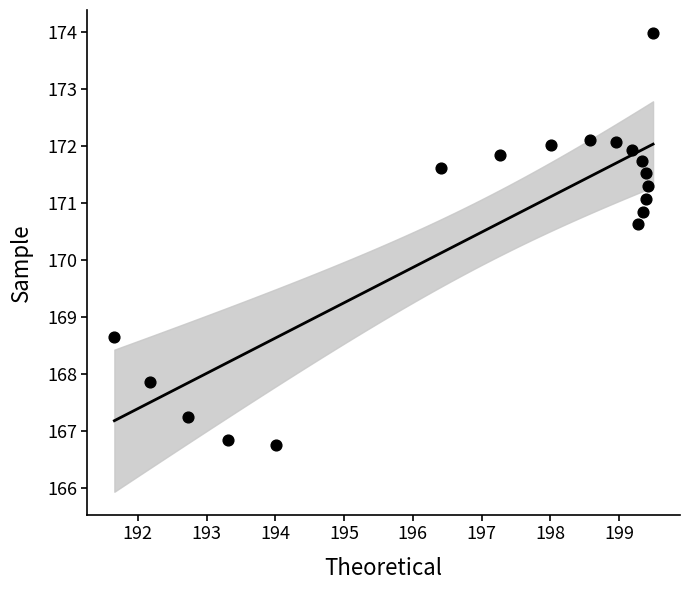

What is the range of Y values (max minus min)?

7.2